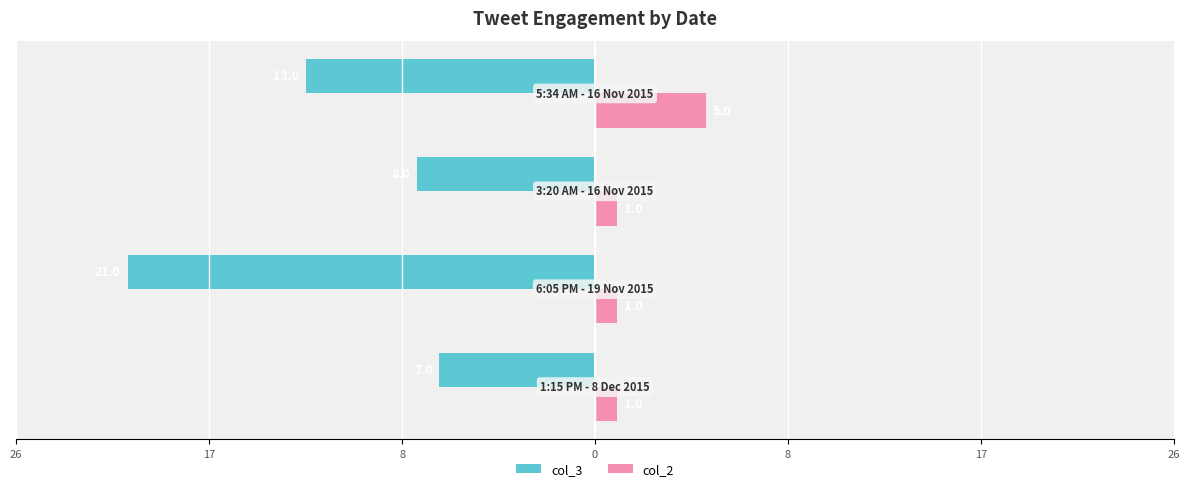

What are all the series names shown in the legend?

col_3, col_2